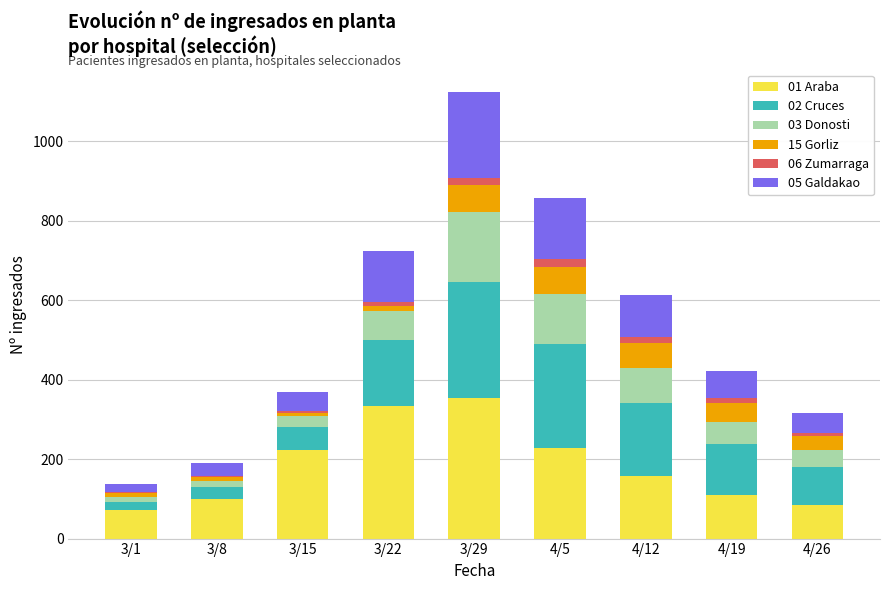

At which category is the sum across all series the highest?

3/29